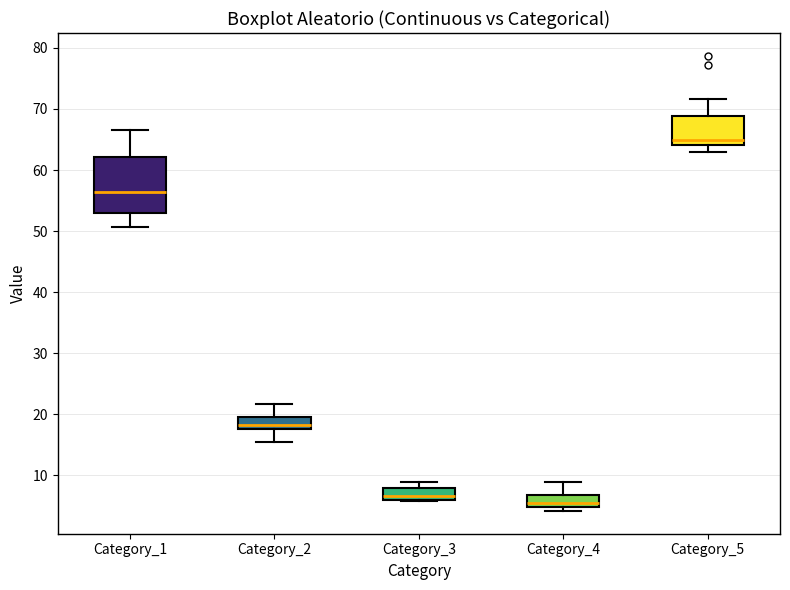

Where does the upper whisker of the box for Category_2 end on the y-axis? The values are not printed on the chart, so give them approximately, as read against the axis.

22